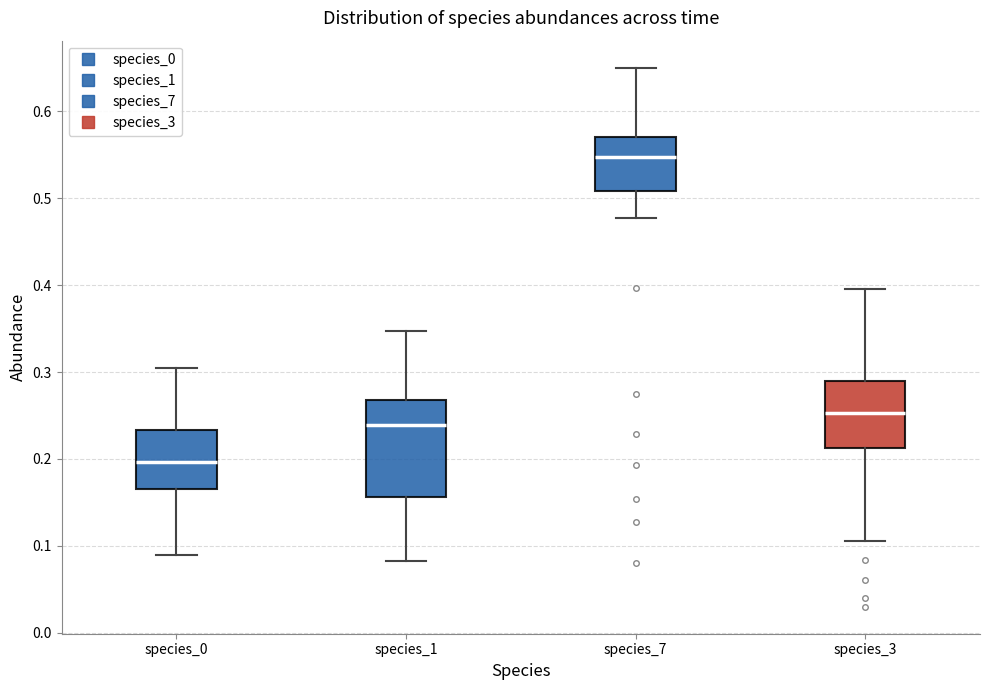

Reading left to right, transcribe this box plot: for each box, give where its median line is, the range the box spans, and where its two whiskers end, as read against the y-axis. The values are not printed on the chart, so give them approximately, as read against the axis.

species_0: median 0.20, box 0.17 to 0.23, whiskers 0.09 to 0.30
species_1: median 0.24, box 0.16 to 0.27, whiskers 0.08 to 0.35
species_7: median 0.55, box 0.51 to 0.57, whiskers 0.48 to 0.65
species_3: median 0.25, box 0.21 to 0.29, whiskers 0.11 to 0.40